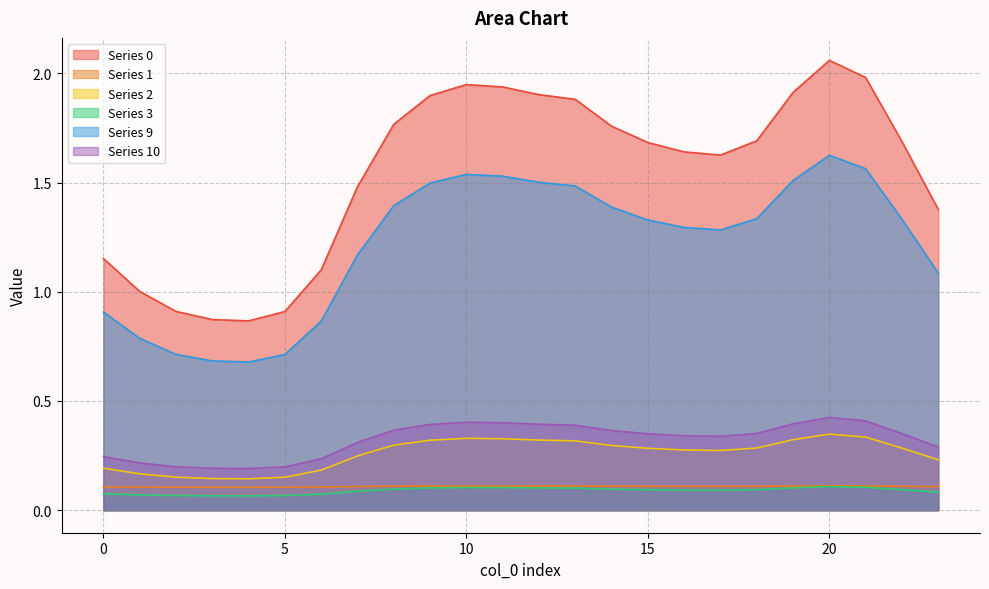

What is the total value across all series at 6?

2.6